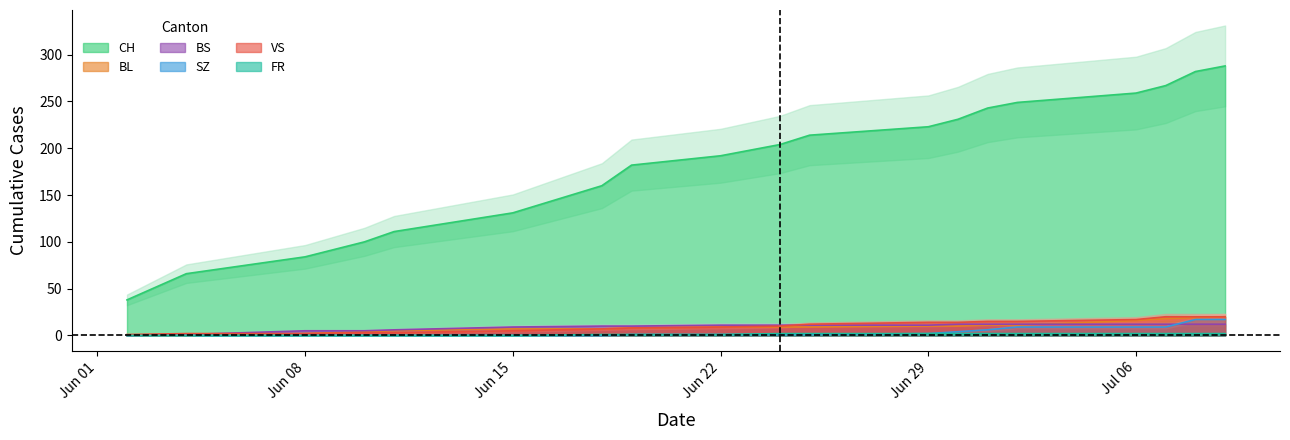

What is the sum of all BS values?

174